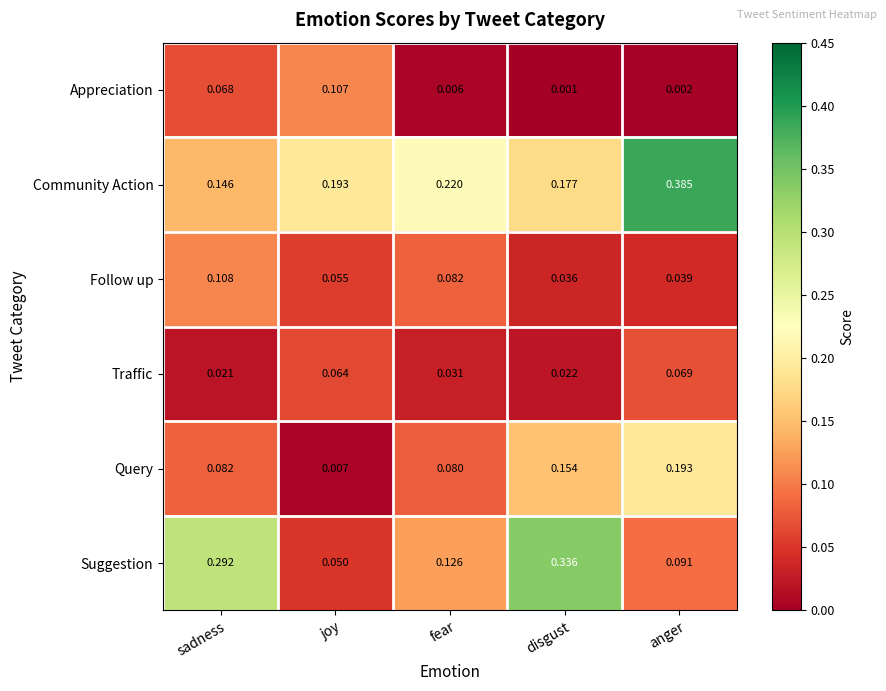

Is the value of Suggestion at disgust greater than the value of Appreciation at sadness?

Yes